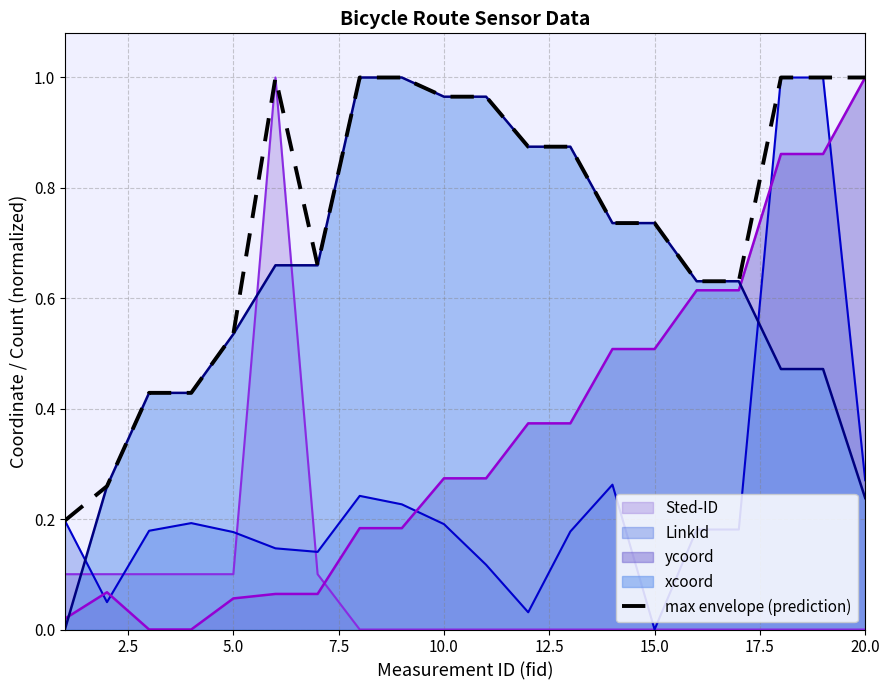

True or false: the data has more than 0 interior local peaks.

True